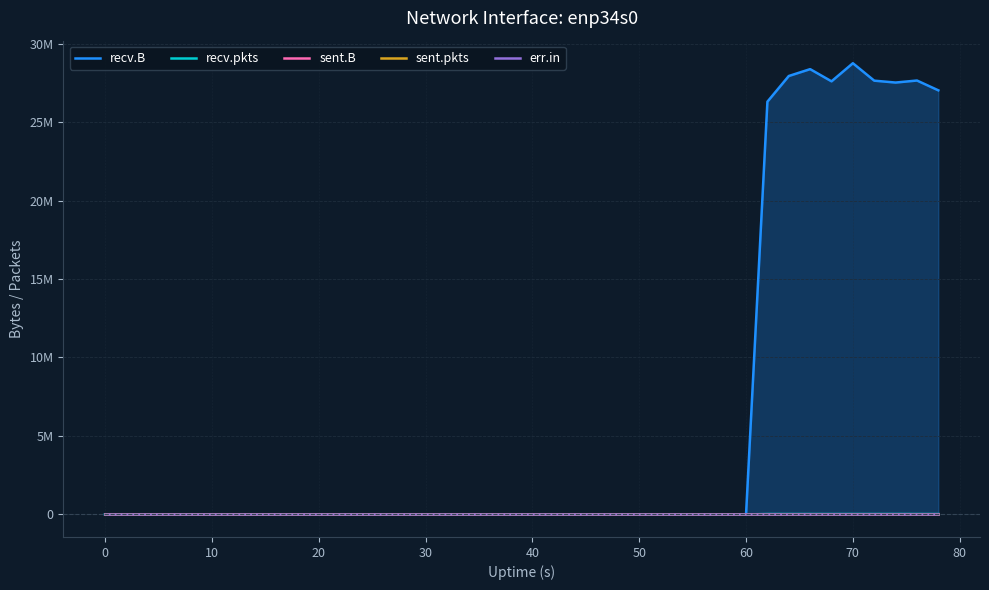

How many interior local valleys does the recv.B series have?

2